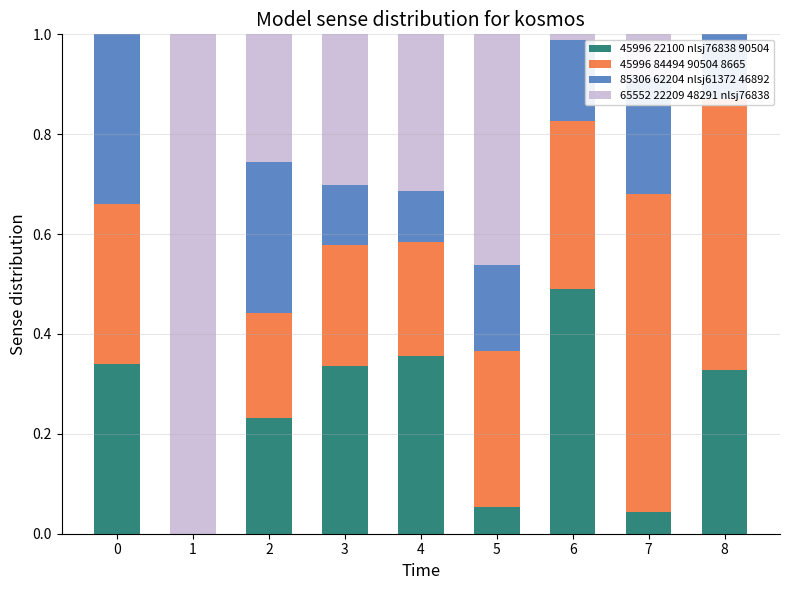

The 45996 22100 nlsj76838 90504 series shows 0.0 at 7. True or false?

True